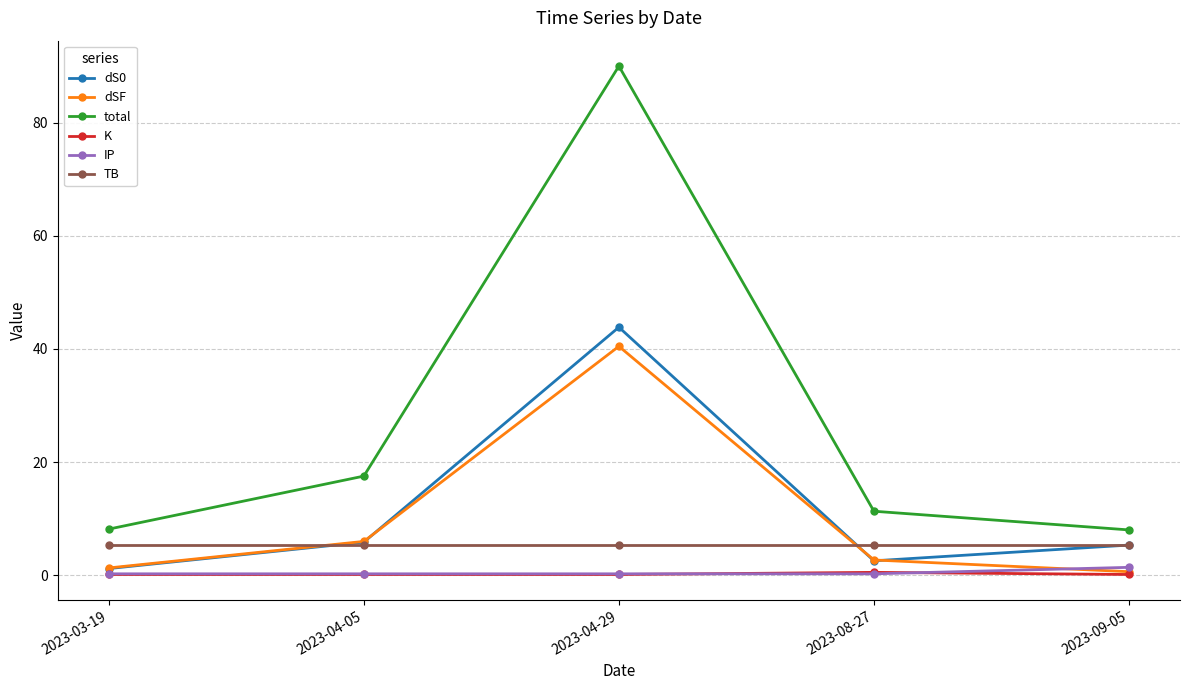

True or false: K has a value of 0.1 at 2023-04-29.

True